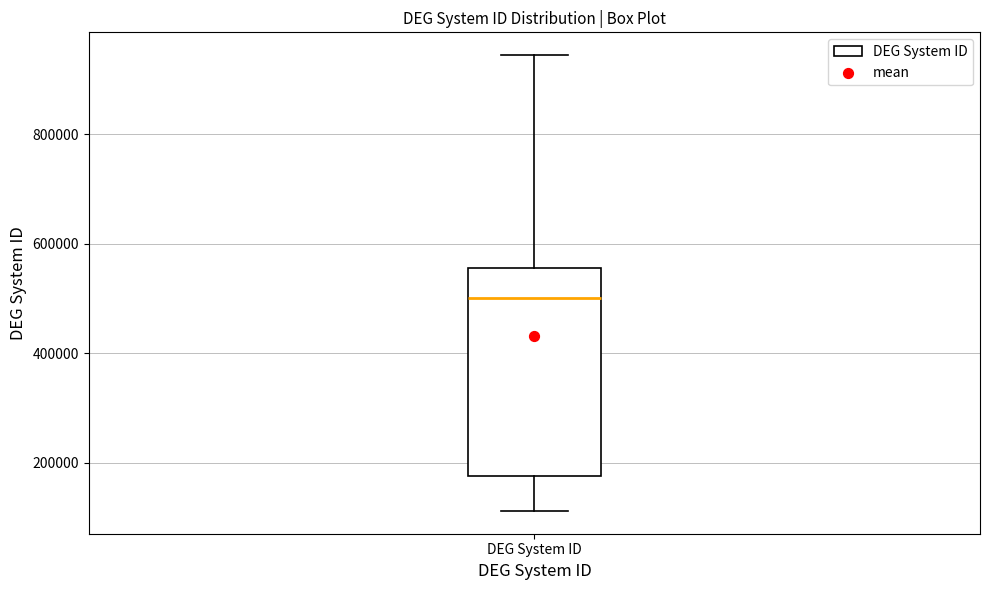

Read this box plot against the y-axis: the position of the median line, the range covered by the box, and the ends of both whiskers. The values are not printed on the chart, so give them approximately, as read against the axis.

median 500000, box 180000 to 560000, whiskers 120000 to 940000